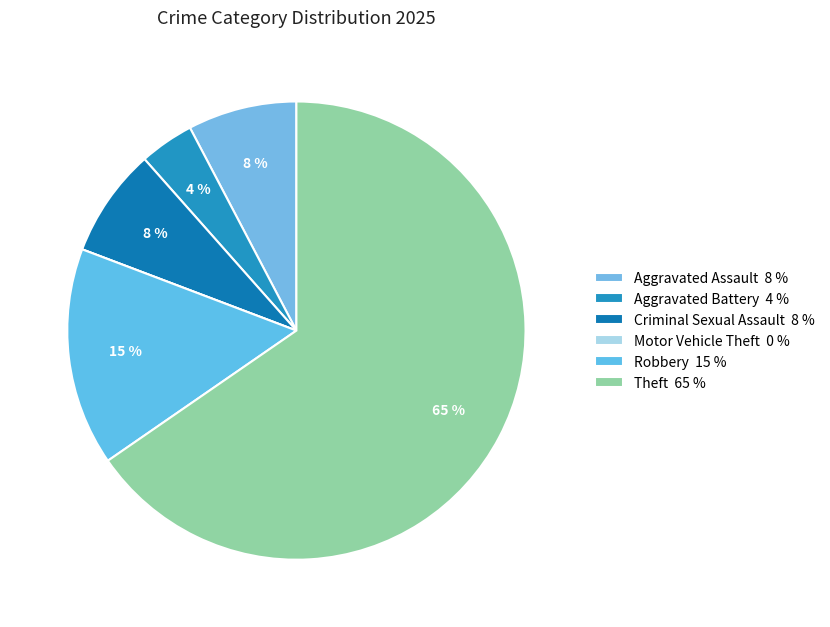

True or false: Aggravated Assault accounts for 8% of the total.

True